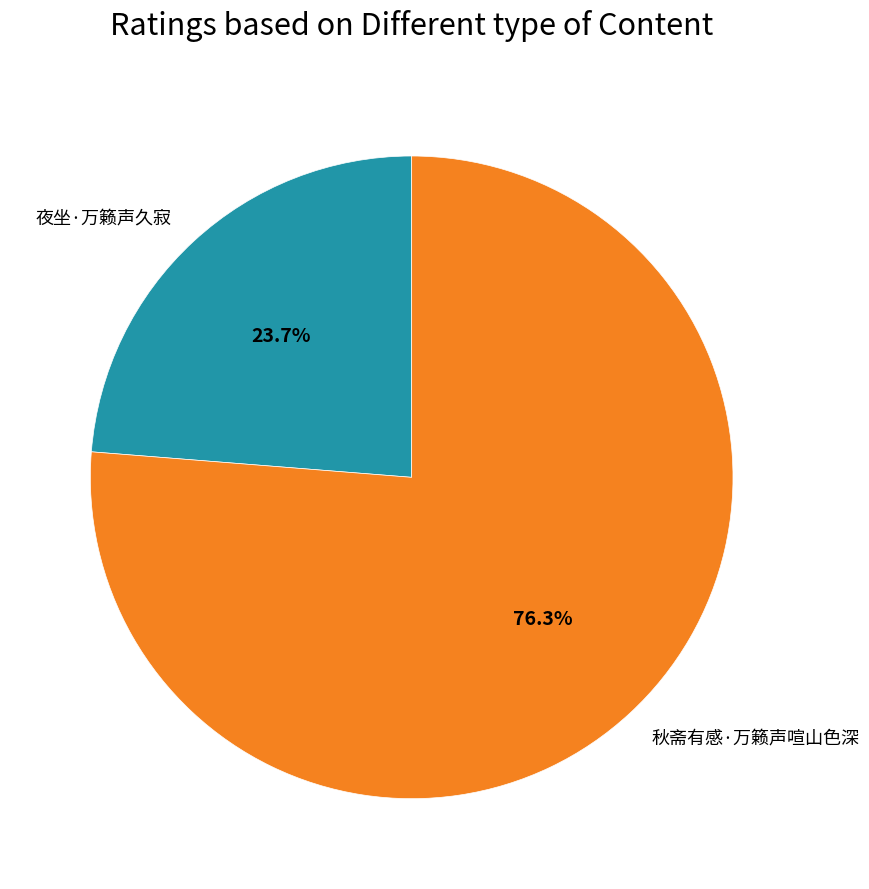

Combined, what portion of the pie is 夜坐·万籁声久寂 and 秋斋有感·万籁声喧山色深?

100.0%